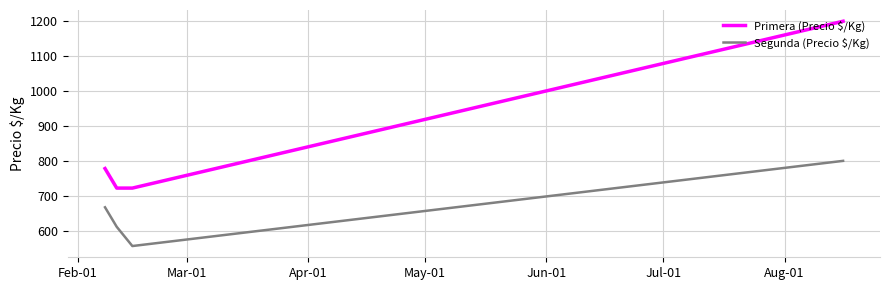

How many interior local valleys does the Segunda (Precio $/Kg) series have?

1